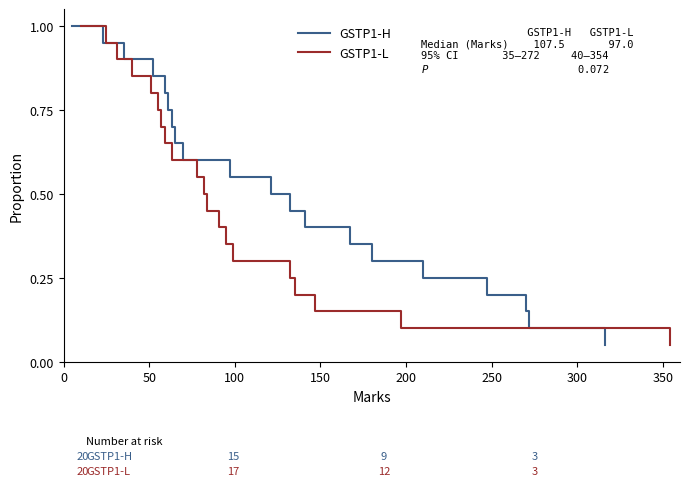

True or false: GSTP1-H and GSTP1-L cross at least once.

False